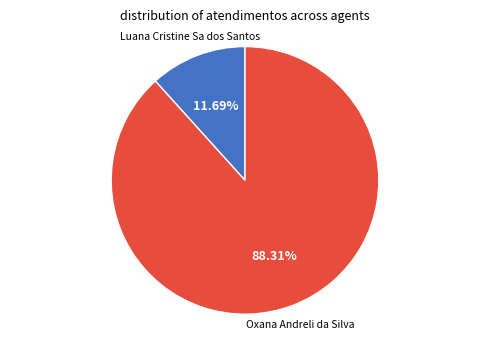

Is there any slice that represents more than half of the pie?

Yes